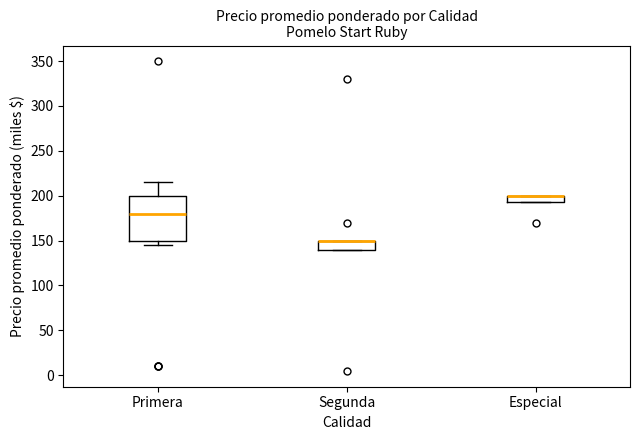

Reading left to right, transcribe this box plot: for each box, give where its median line is, the range the box spans, and where its two whiskers end, as read against the y-axis. The values are not printed on the chart, so give them approximately, as read against the axis.

Primera: median 180, box 150 to 200, whiskers 145 to 215
Segunda: median 150 (drawn on the box's upper edge), box 140 to 150, whiskers 140 to 150
Especial: median 200 (drawn on the box's upper edge), box 195 to 200, whiskers 195 to 200